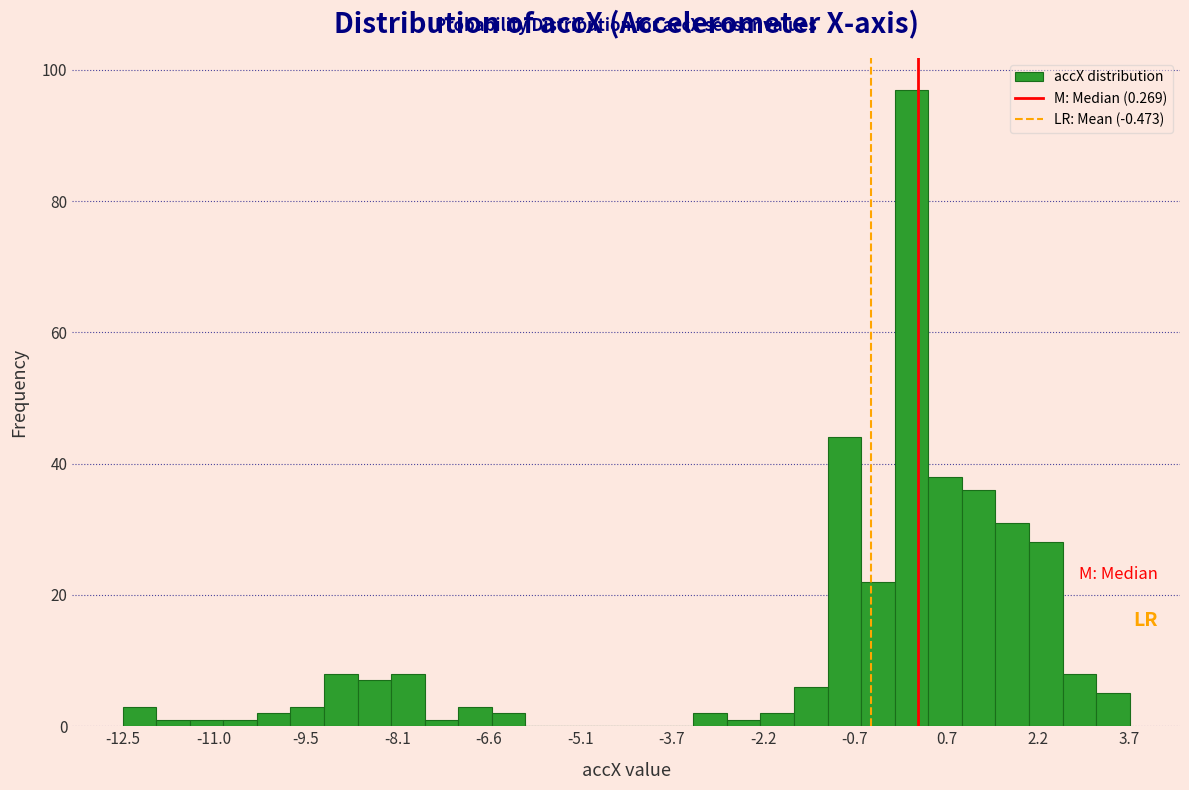

Around what value on the x-axis is the tallest bar? Give the approximate position of its centre, as read against the axis.

0.2